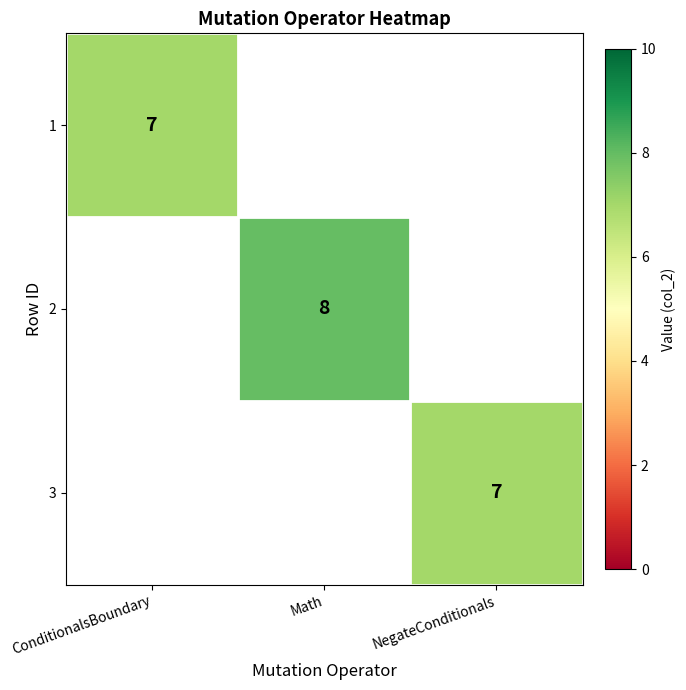

The 3 series shows 7 at NegateConditionals. True or false?

True